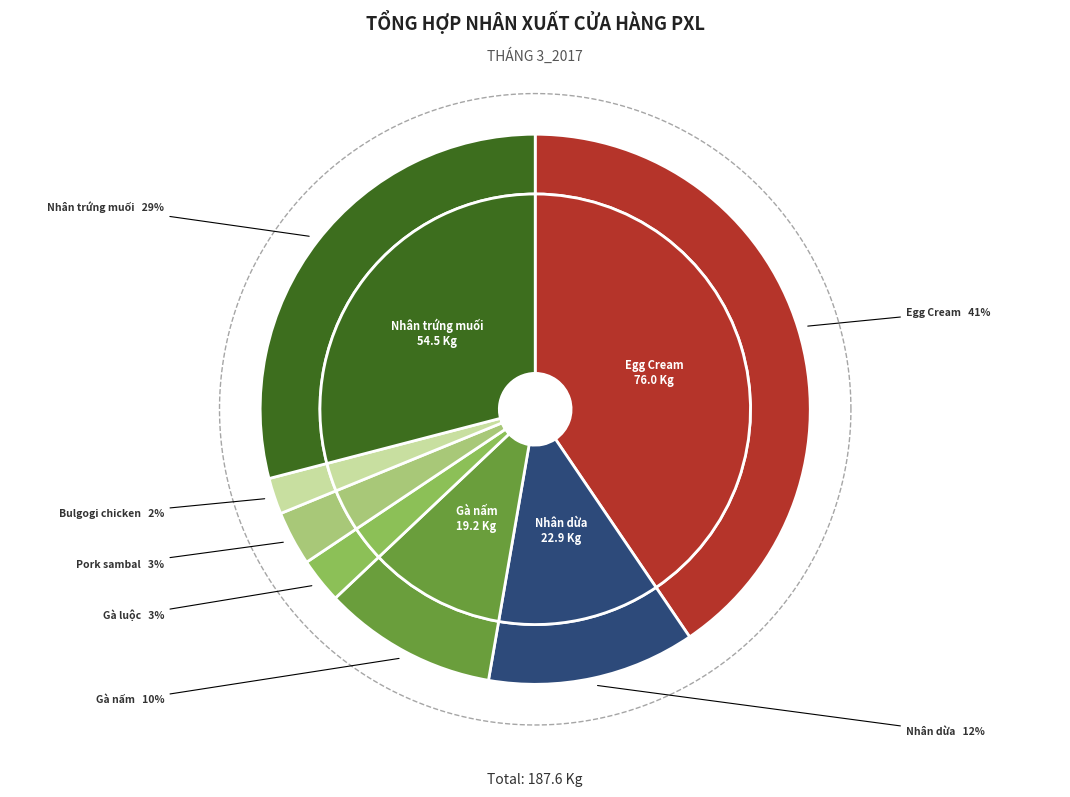

What percentage is the Pork sambal slice, to the nearest percent?

3%